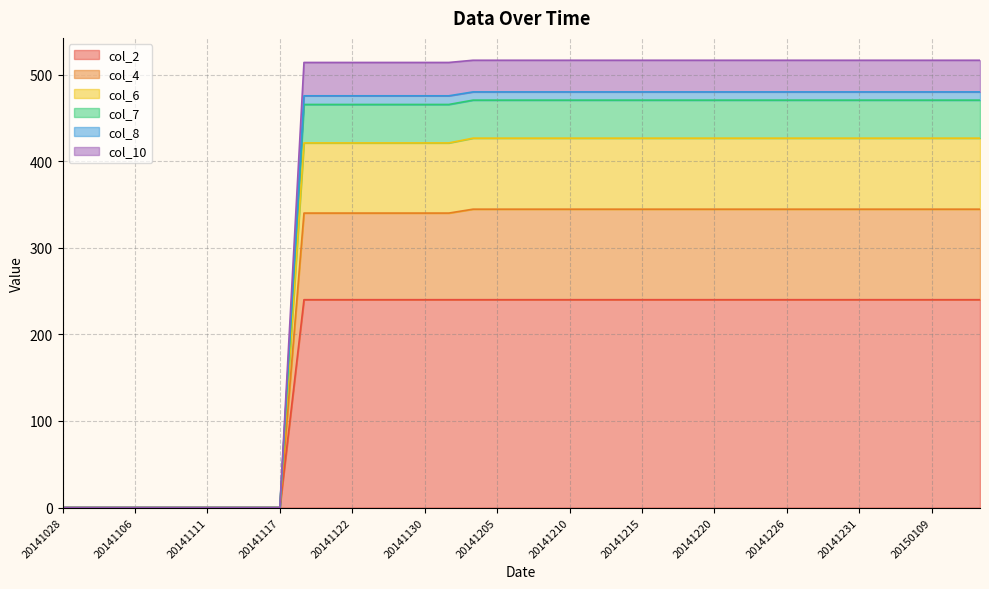

The col_2 series shows 95.0 at 20141231. True or false?

False